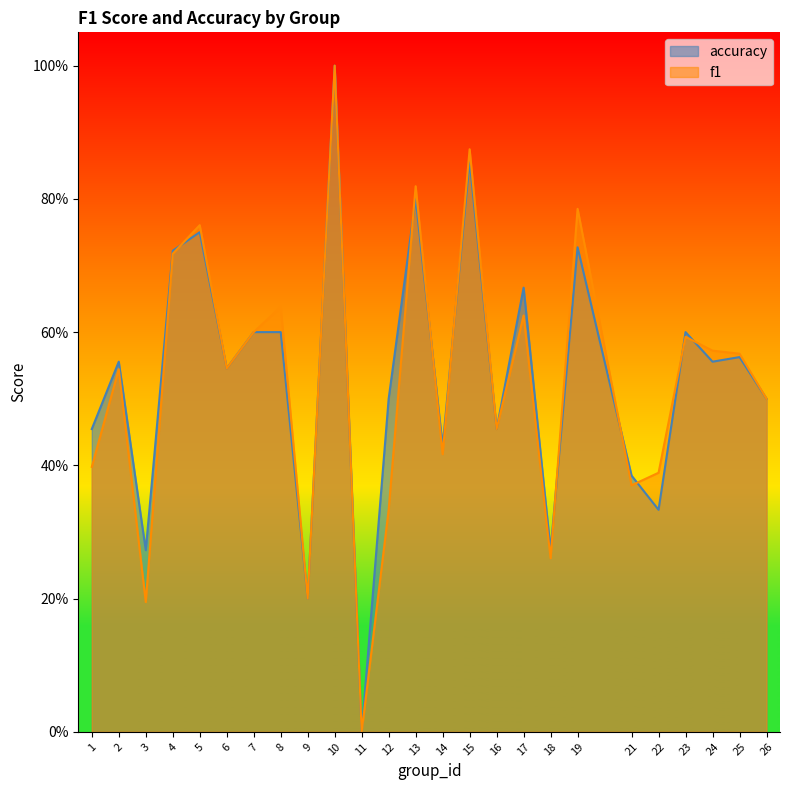

How many intersections are there between accuracy and f1?

9